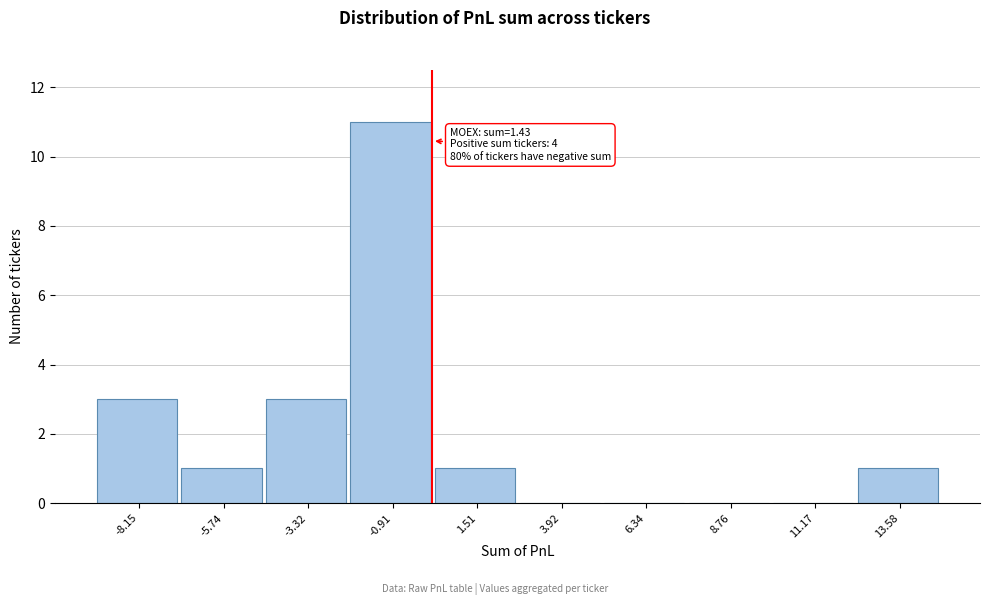

Reading right to left, transcribe all the data shown in this chart.

13.58=1	11.17=0	8.76=0	6.34=0	3.92=0	1.51=1	-0.91=11	-3.32=3	-5.74=1	-8.15=3